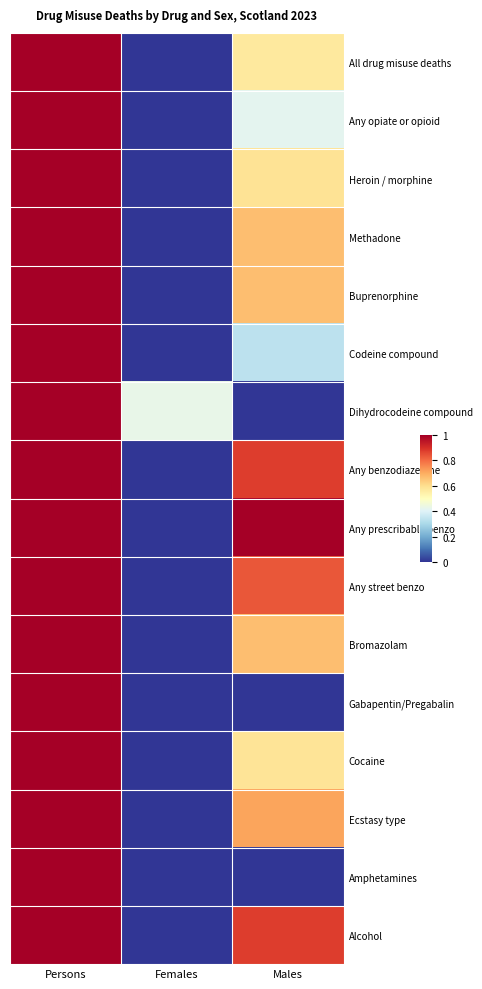

Reading left to right, transcribe all the data shown in this chart.

All drug misuse deaths: Persons=1.0	Females=0.0	Males=0.6
Any opiate or opioid: Persons=1.0	Females=0.0	Males=0.4
Heroin / morphine: Persons=1.0	Females=0.0	Males=0.6
Methadone: Persons=1.0	Females=0.0	Males=0.7
Buprenorphine: Persons=1.0	Females=0.0	Males=0.7
Codeine compound: Persons=1.0	Females=0.0	Males=0.3
Dihydrocodeine compound: Persons=1.0	Females=0.4	Males=0.0
Any benzodiazepine: Persons=1.0	Females=0.0	Males=0.9
Any prescribable benzo: Persons=1.0	Females=0.0	Males=1.0
Any street benzo: Persons=1.0	Females=0.0	Males=0.8
Bromazolam: Persons=1.0	Females=0.0	Males=0.7
Gabapentin/Pregabalin: Persons=1.0	Females=0.0	Males=0.0
Cocaine: Persons=1.0	Females=0.0	Males=0.6
Ecstasy type: Persons=1.0	Females=0.0	Males=0.7
Amphetamines: Persons=1.0	Females=0.0	Males=0.0
Alcohol: Persons=1.0	Females=0.0	Males=0.9